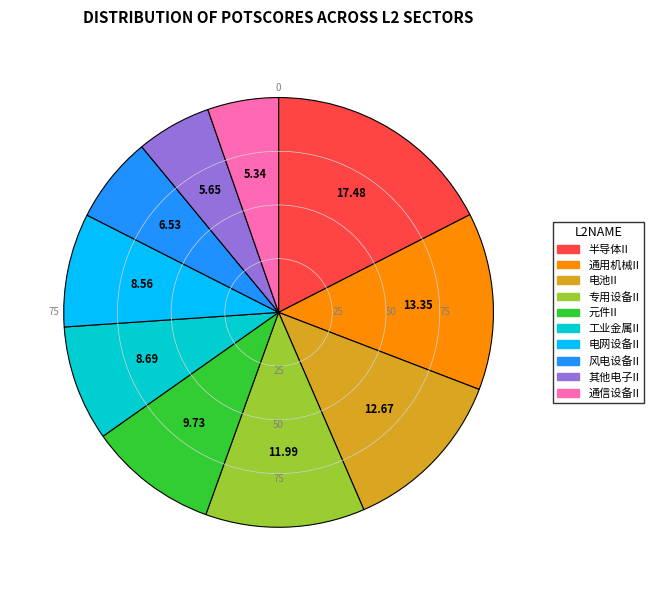

Approximately how many times larger is the value at 其他电子II compared to 风电设备II?

0.9